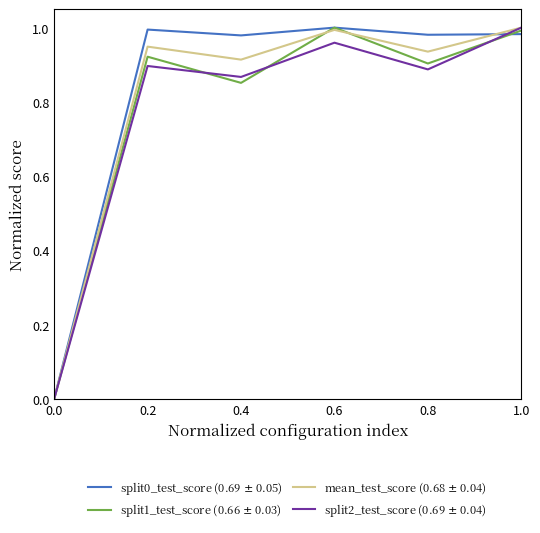

What is the total value across all series at 0.2?

3.8